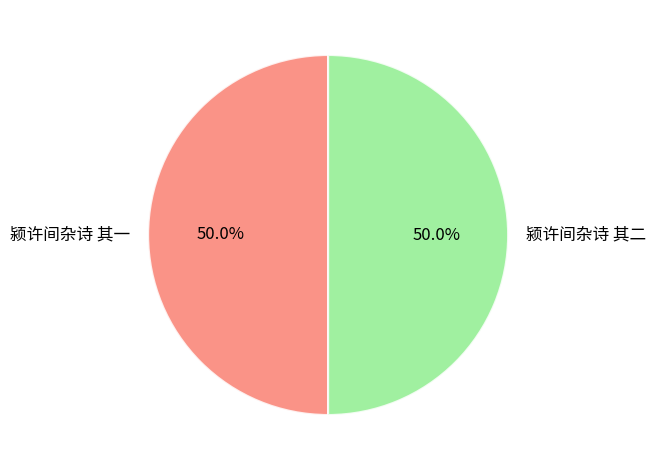

To the nearest percent, what is the average slice percentage?

50%